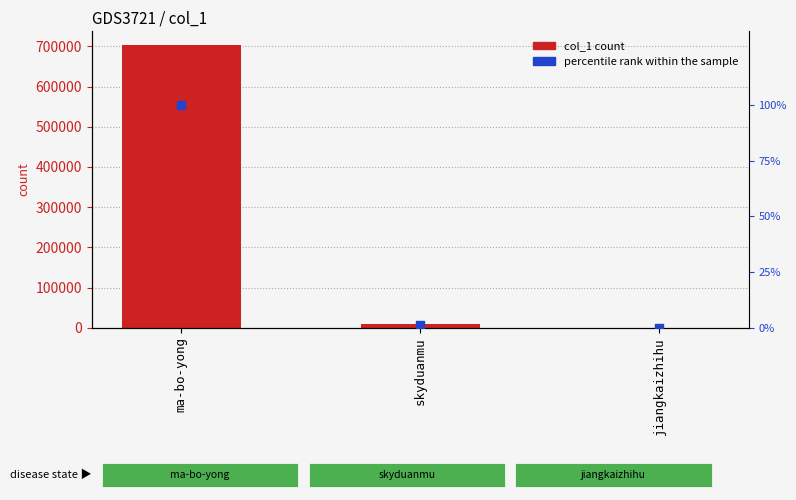

At which category is the sum across all series the highest?

ma-bo-yong